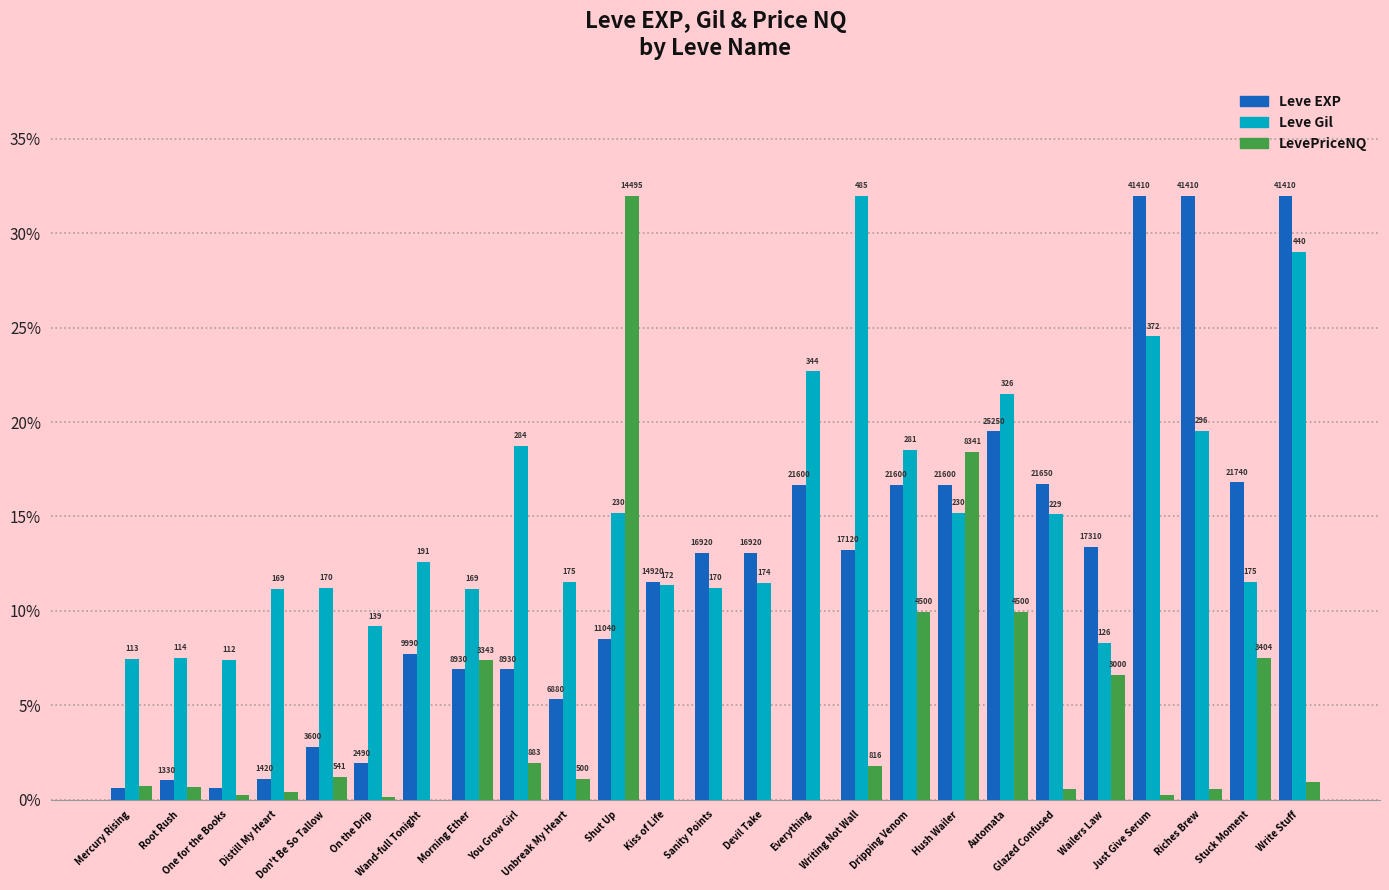

What are all the series names shown in the legend?

Leve EXP, Leve Gil, LevePriceNQ